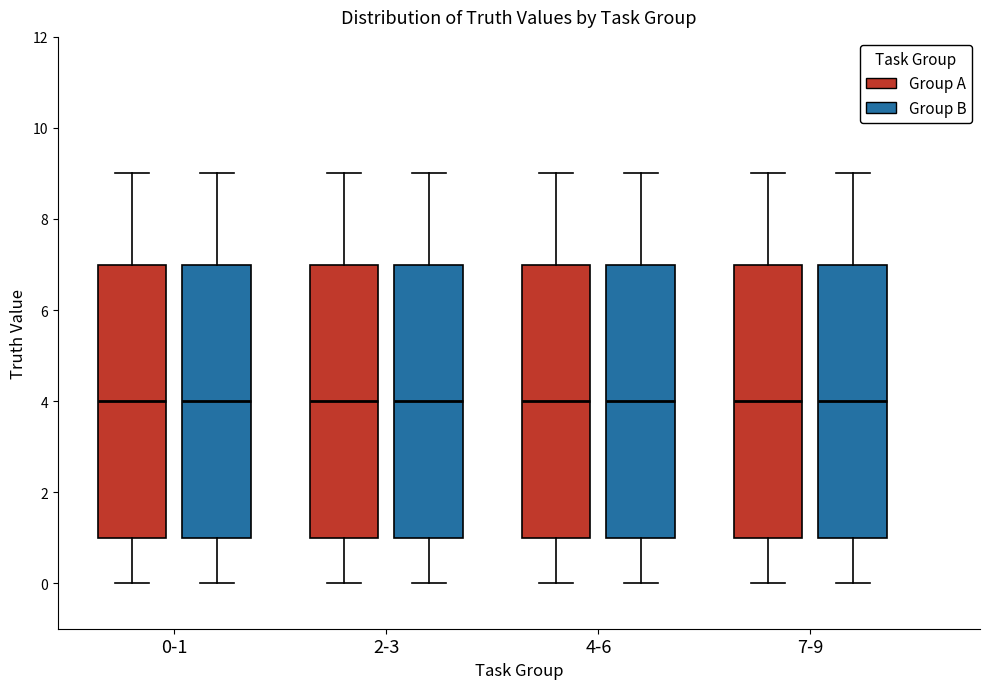

Where is the upper edge of the box for 2-3 (Group B) on the y-axis? The values are not printed on the chart, so give them approximately, as read against the axis.

7